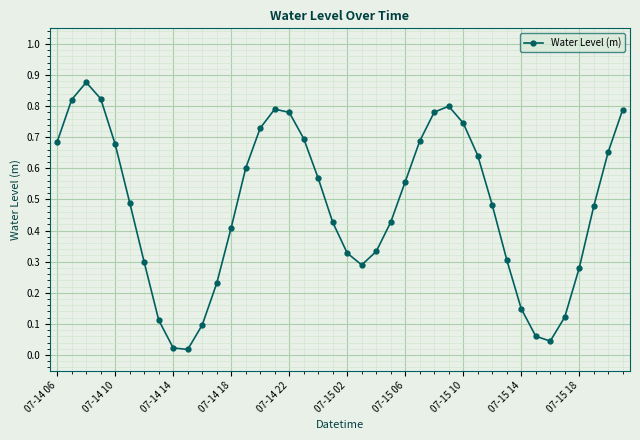

How many interior local valleys (lower than both neighbors) does the data have?

3